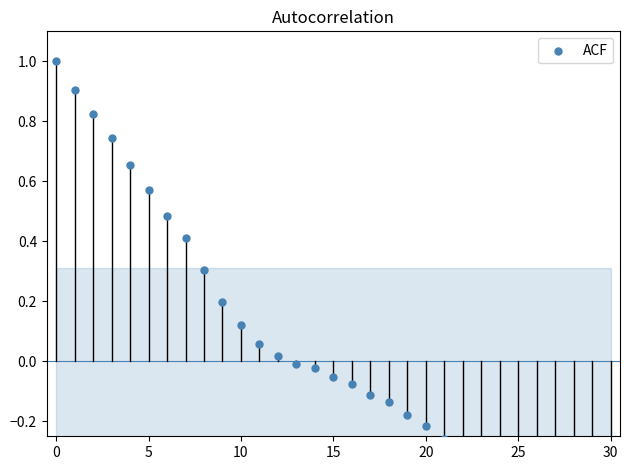

What is the change in value from 15 to 19?

-0.1